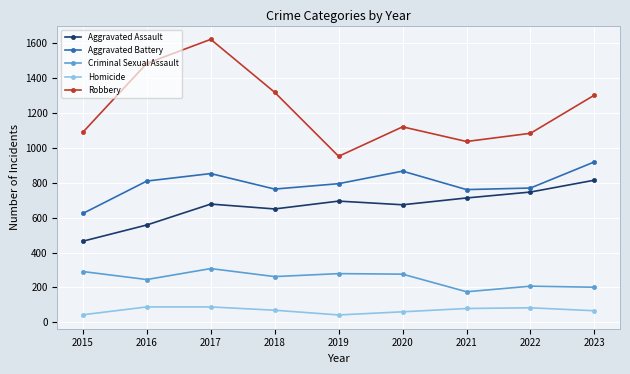

What is the average value of the Aggravated Battery series?

796